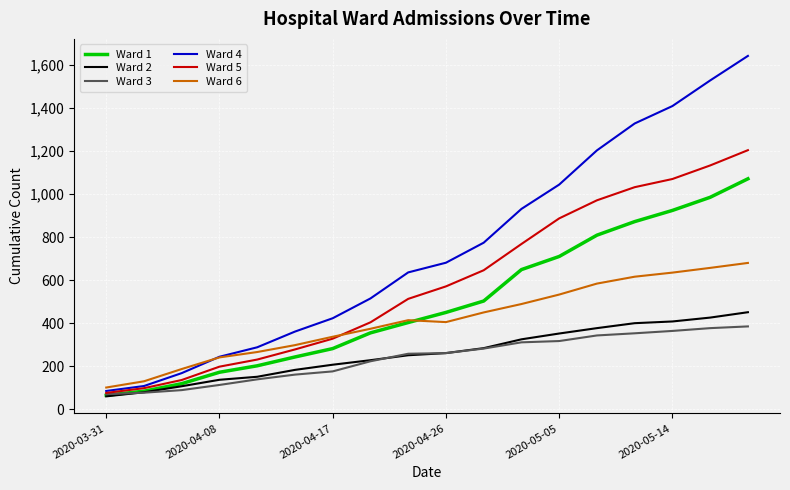

Which series has the largest total across all categories?

Ward 4